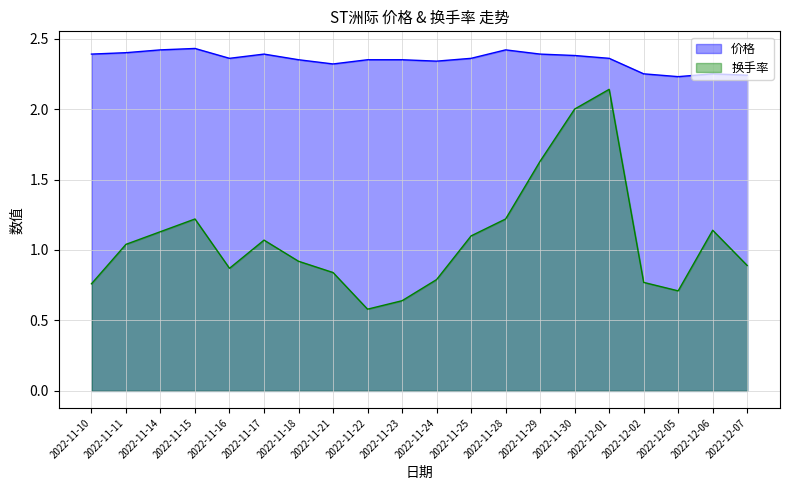

What is the lowest value of the 价格 series?

2.2